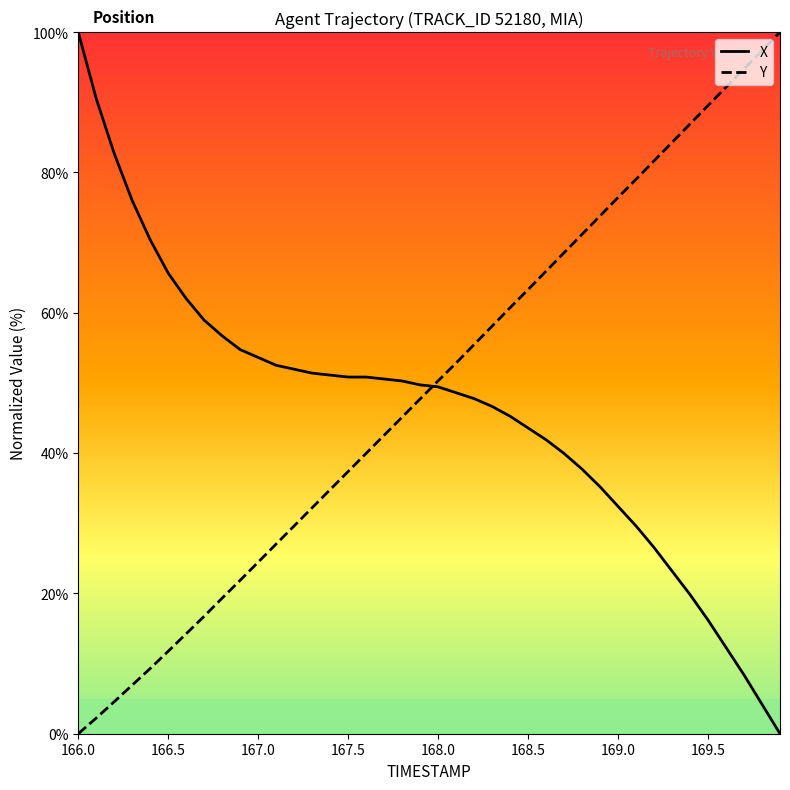

What is the average value of the Y series?

49.3